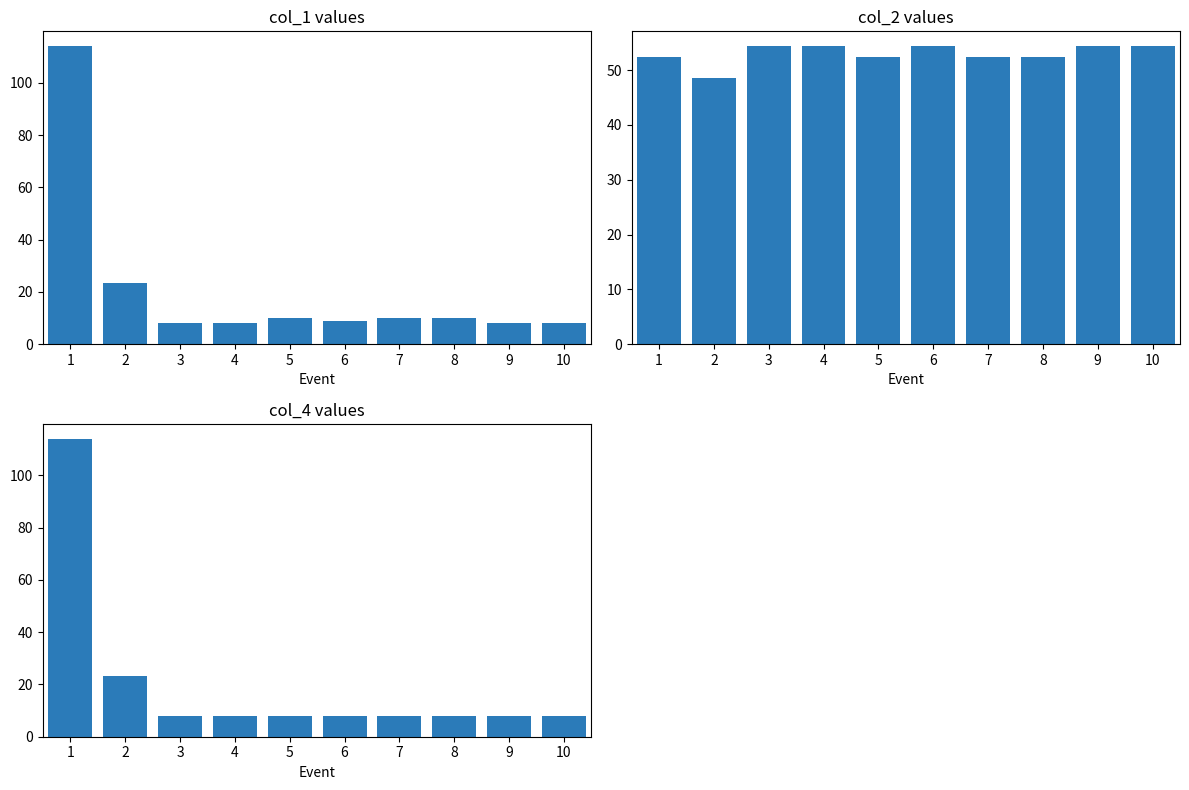

How many groups of bars are there?

10